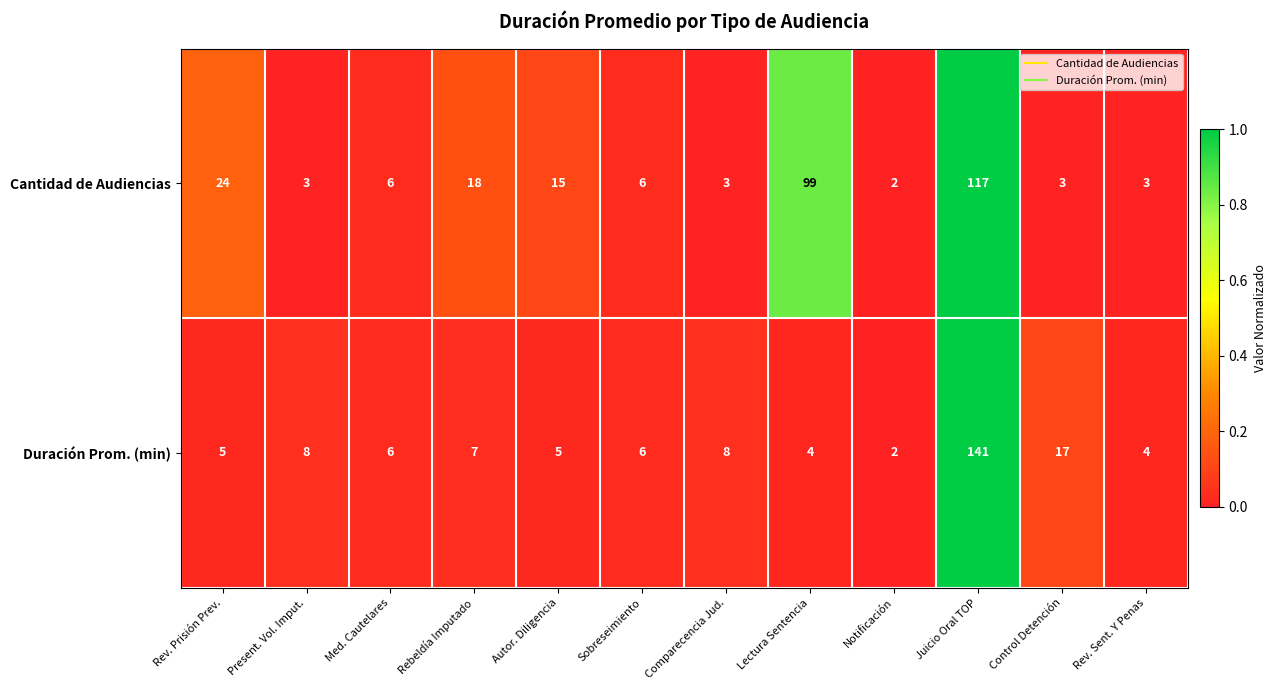

At how many categories does at least one series exceed 12?

6